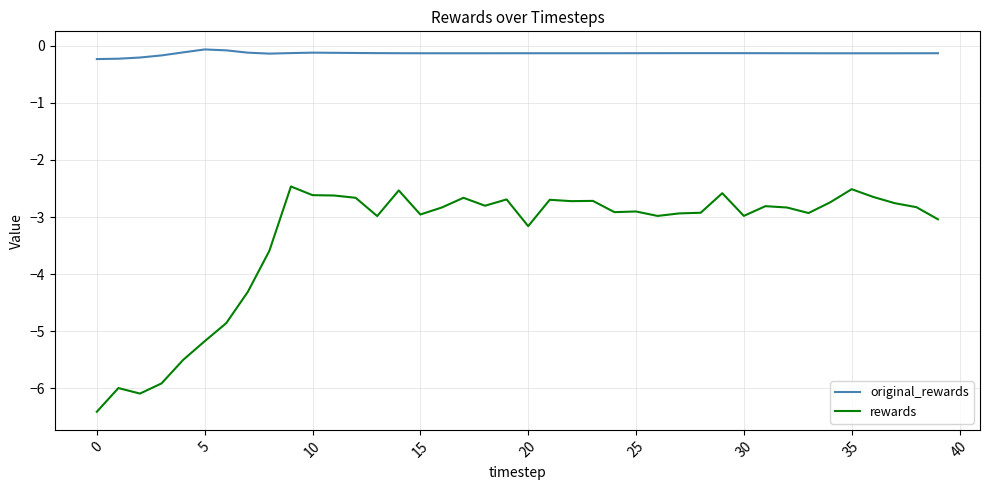

What is the sum of all rewards values?

-134.3